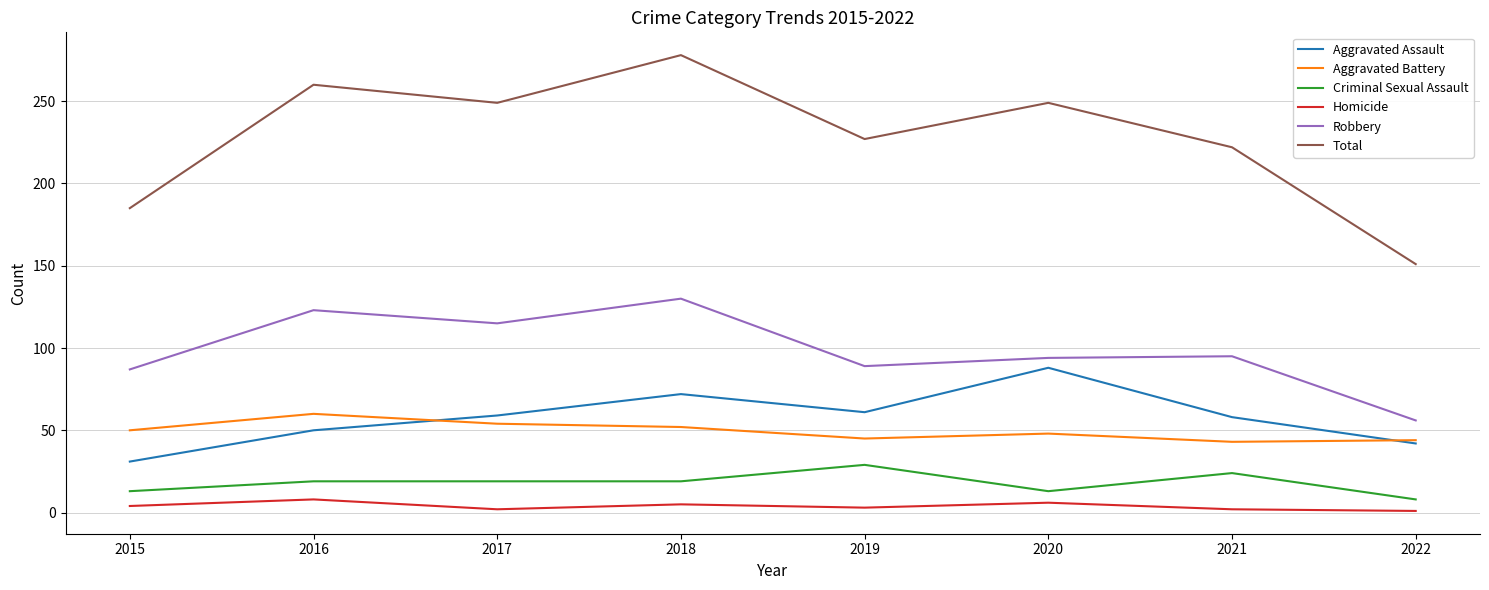

Between 2016 and 2021, which series saw the biggest shift?

Total